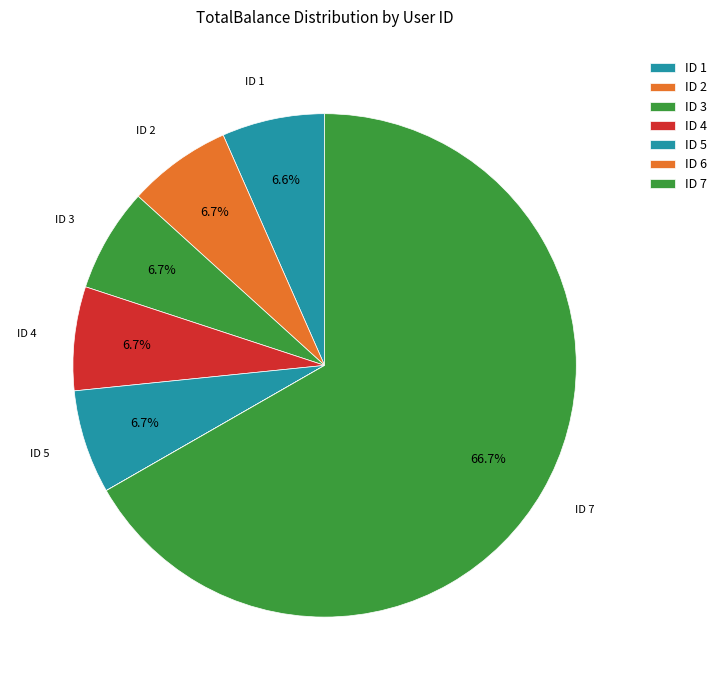

Which slice is the smallest?

ID 6